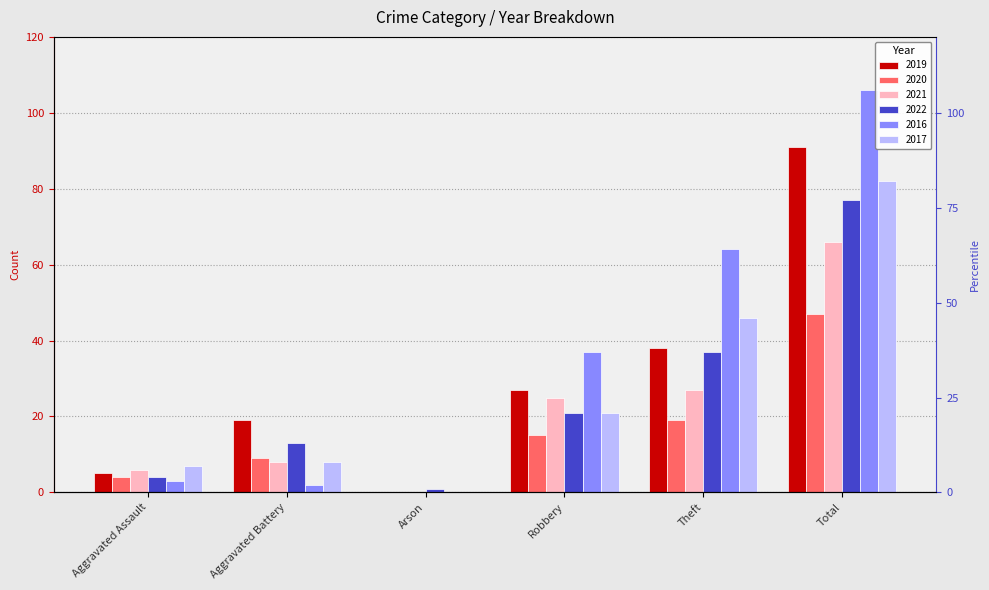

Which category has the lowest value across all series?

Arson